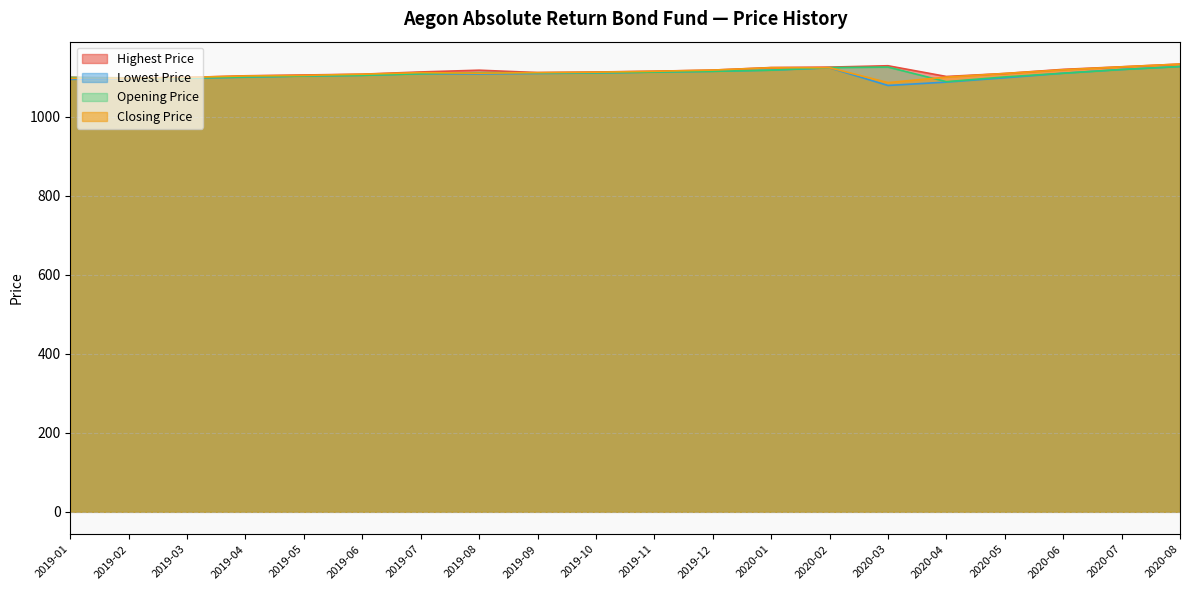

What is the difference between the maximum and minimum values in the Lowest Price series?

47.9